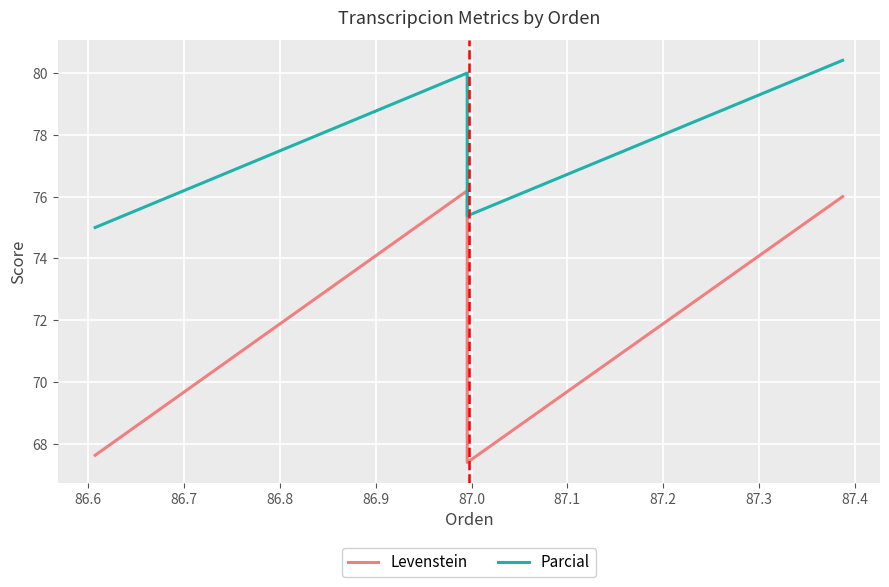

Reading left to right, transcribe all the data shown in this chart.

Levenstein: 67.6	76.2	67.4	76.0
Parcial: 75.0	80.0	75.4	80.4